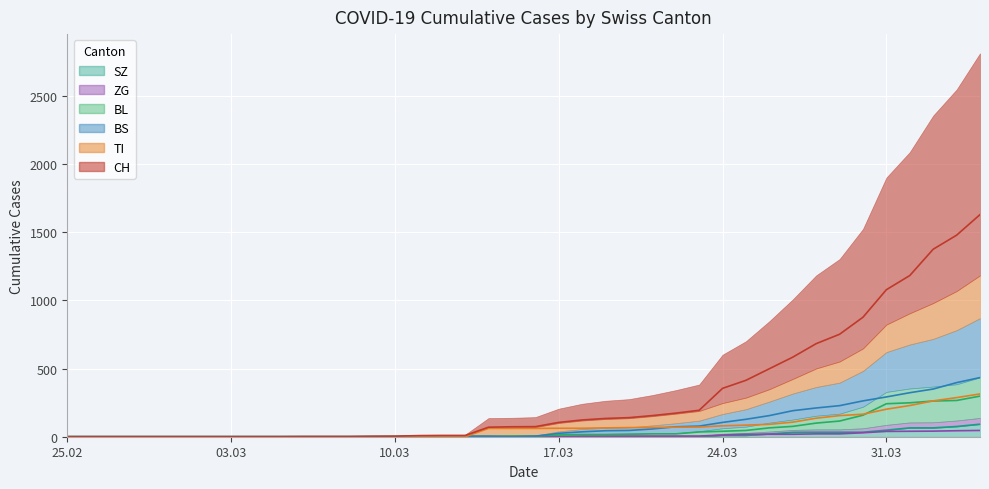

Between which two adjacent categories do SZ and ZG first intersect?

2020-03-25 and 2020-03-26